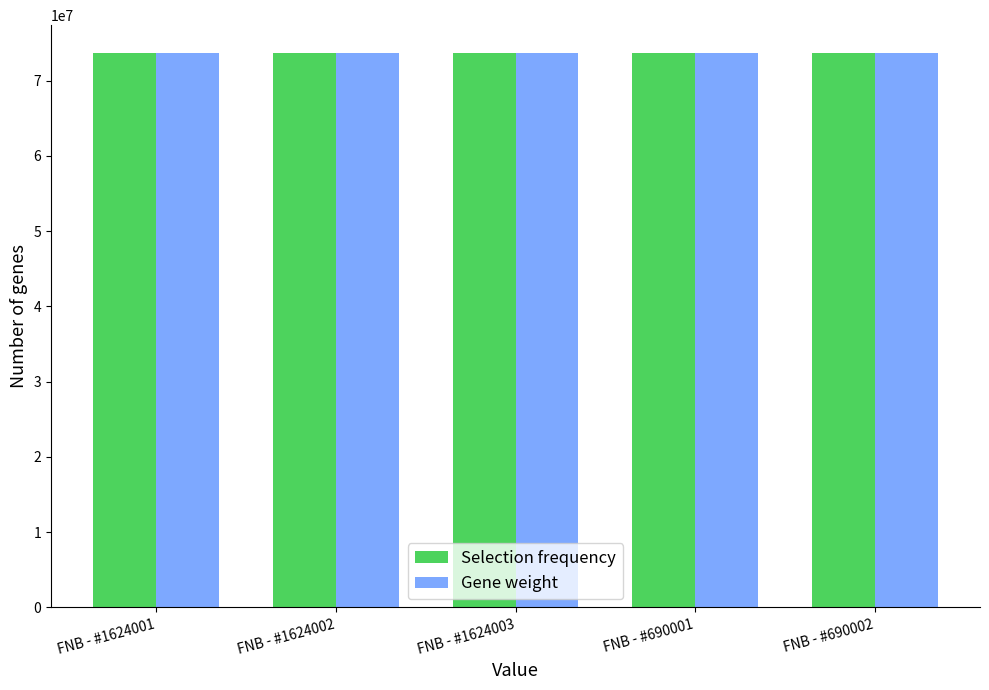

Does the chart contain stacked bars?

No